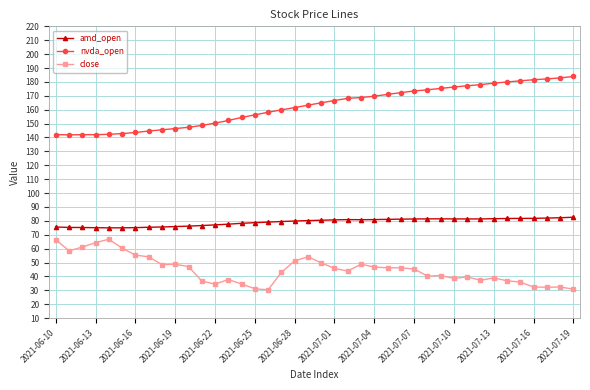

What is the sum of all amd_open values?

3164.6